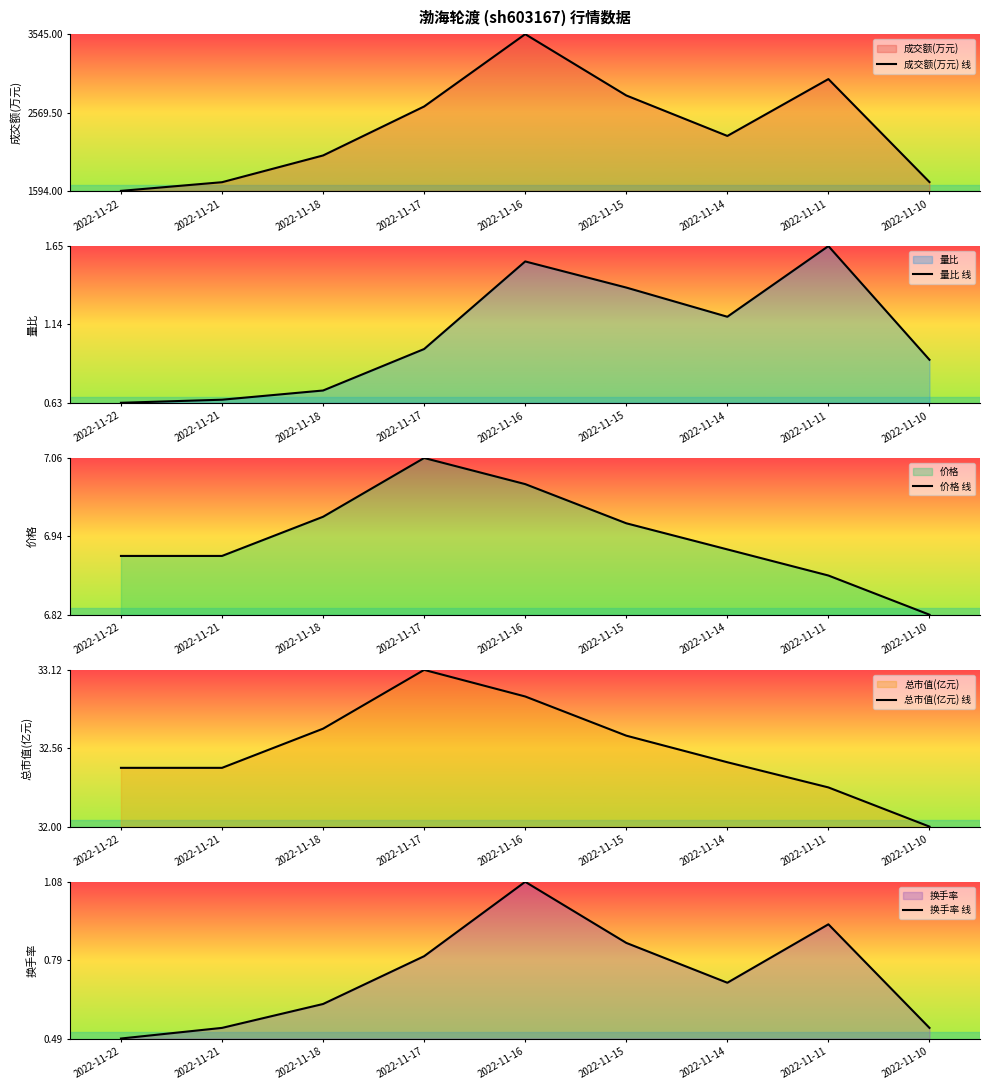

Which has a higher value, 2022-11-15 or 2022-11-10?

2022-11-15